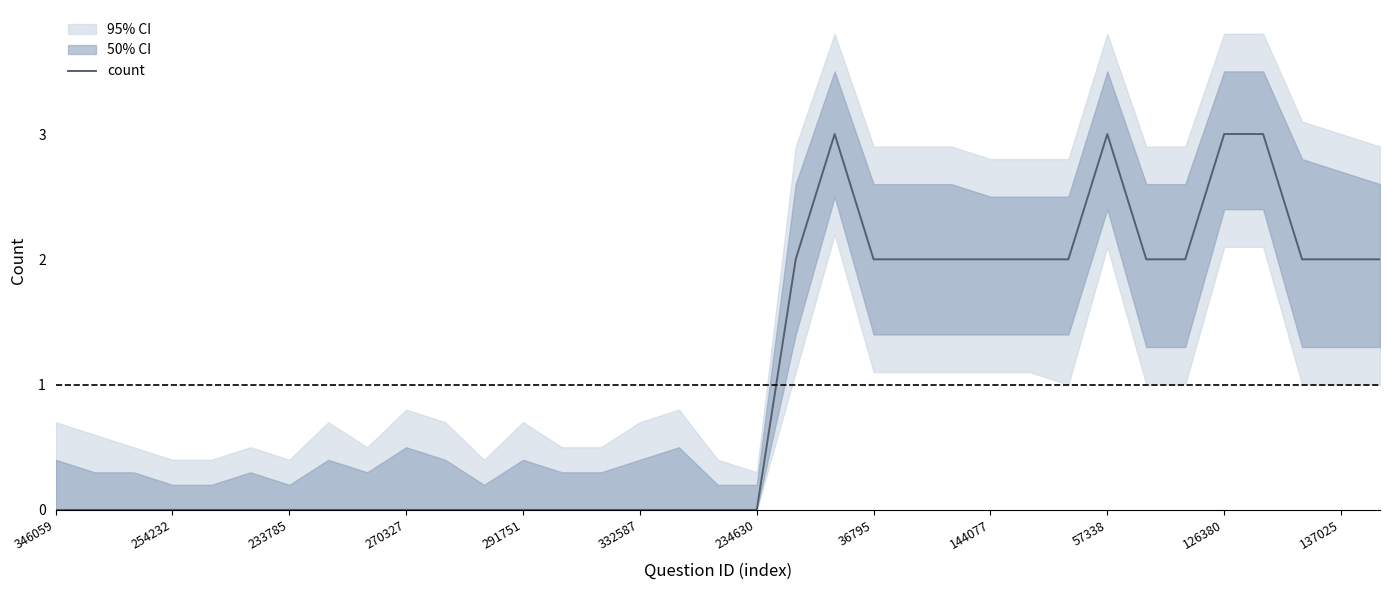

What is the highest value of the count series?

3